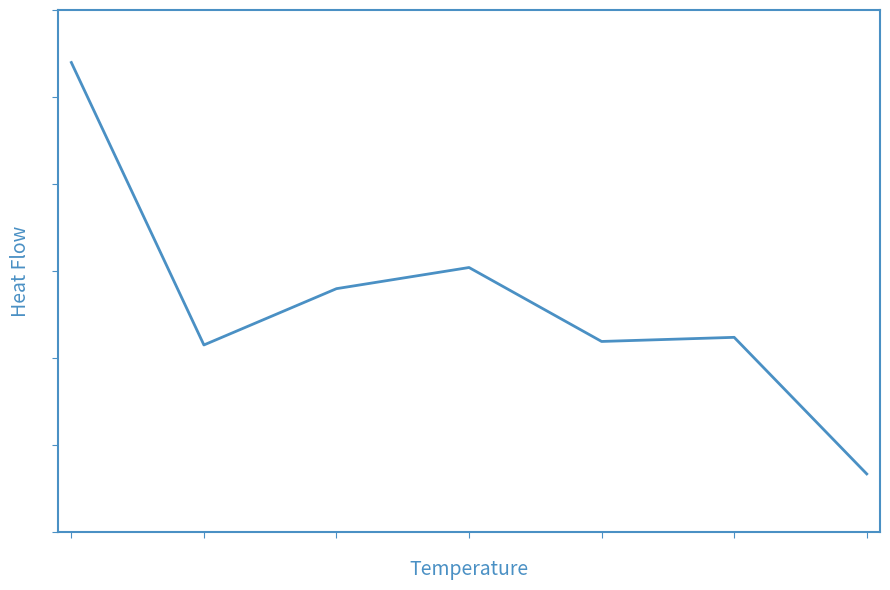

Does the chart display data point markers on the line(s)?

No